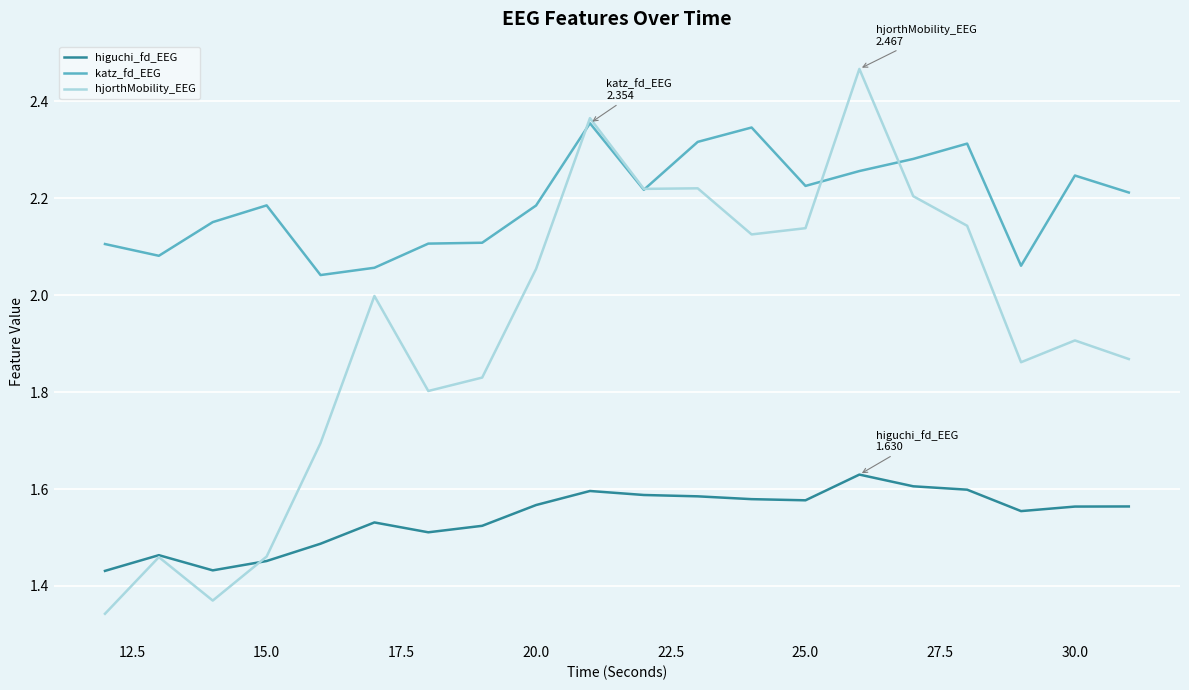

True or false: katz_fd_EEG and hjorthMobility_EEG intersect in this chart.

True